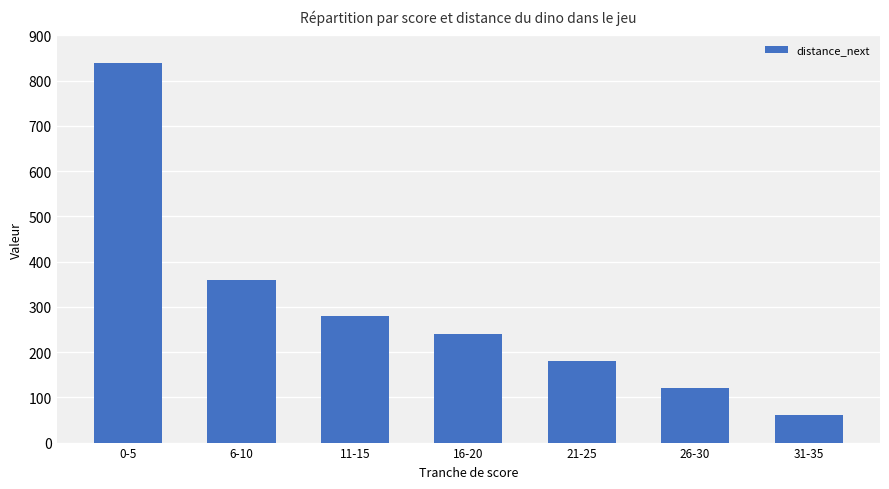

Are the bars horizontal?

No